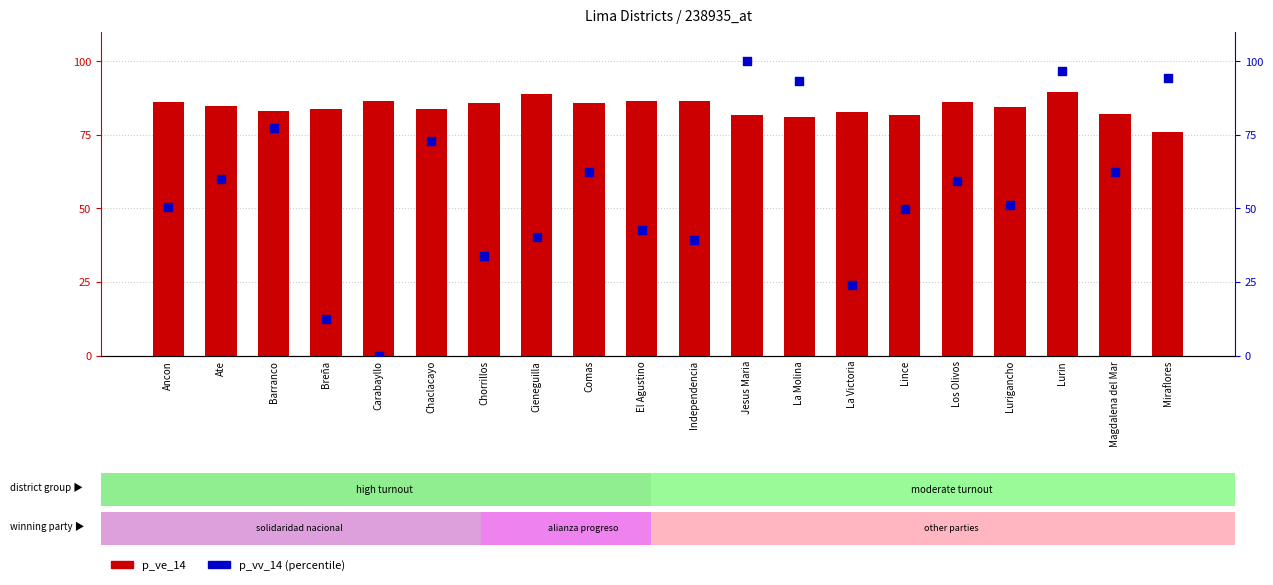

Which series has the widest spread of Y values?

p_vv_14 (percentile)